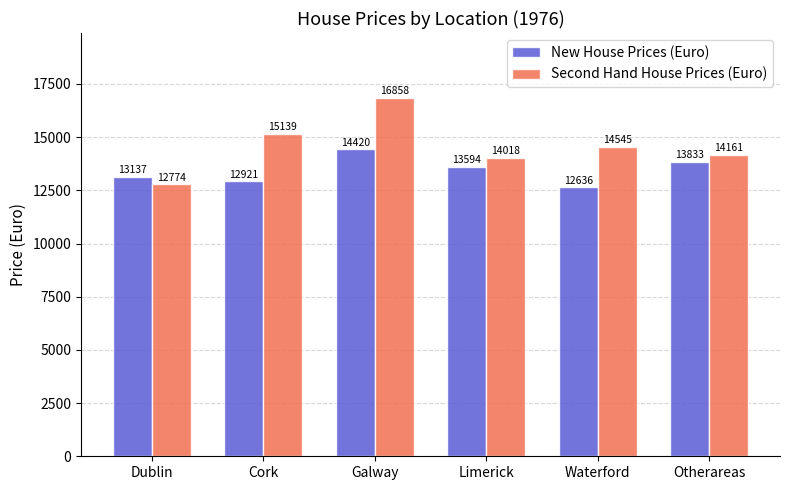

Rank the series by their average value, from highest to lowest.

Second Hand House Prices (Euro), New House Prices (Euro)